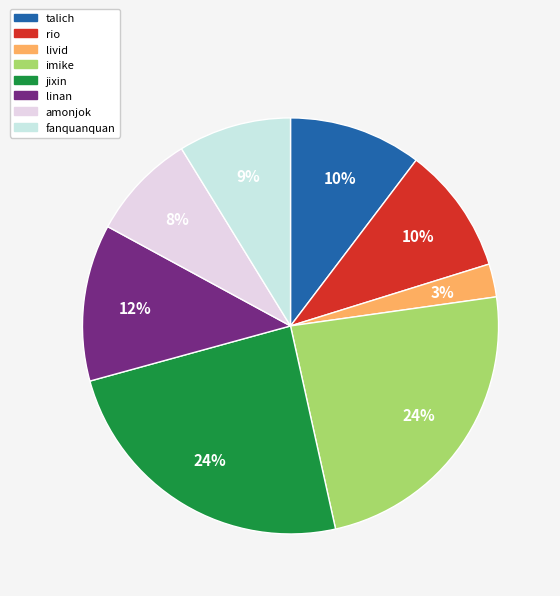

What is the change in value from jixin to linan?

-428143